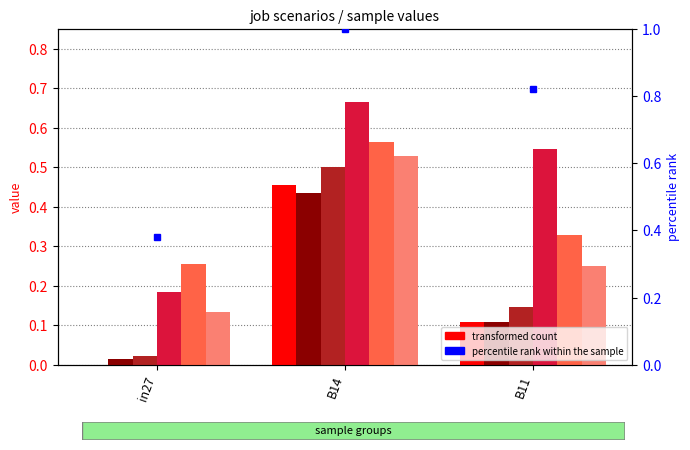

At which category is the sum across all series the highest?

B14